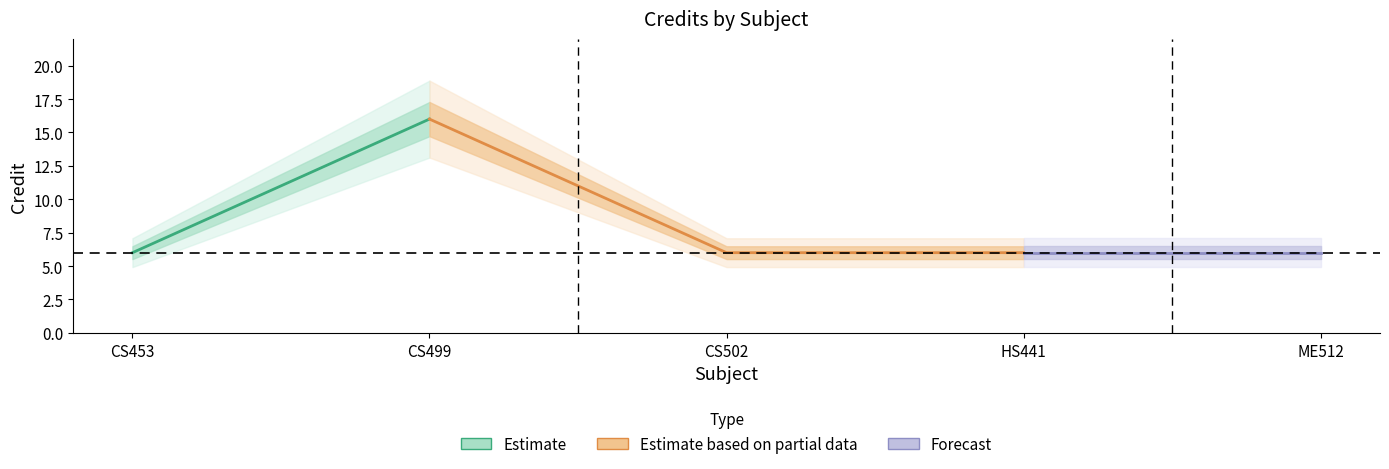

Reading right to left, transcribe all the data shown in this chart.

6	6	6	16	6